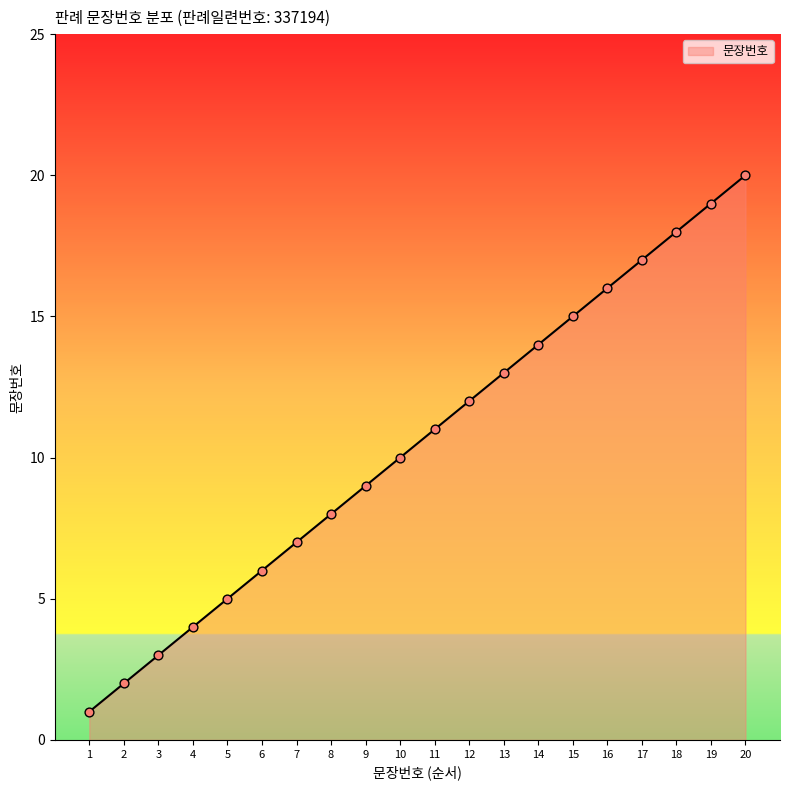

What is the ratio of the value at 20 to the value at 14?

1.4